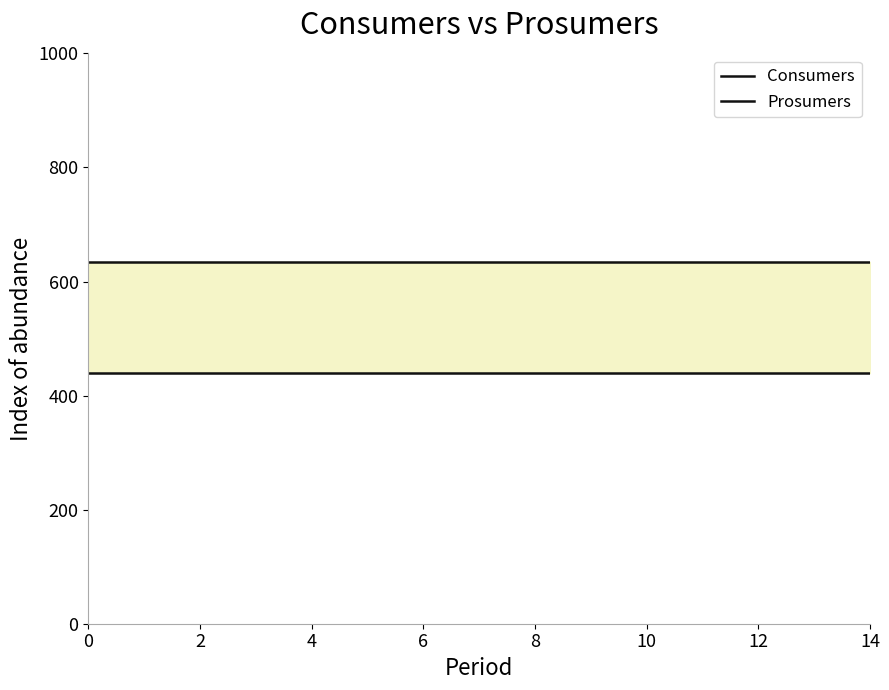

Which series has the largest total across all categories?

Consumers